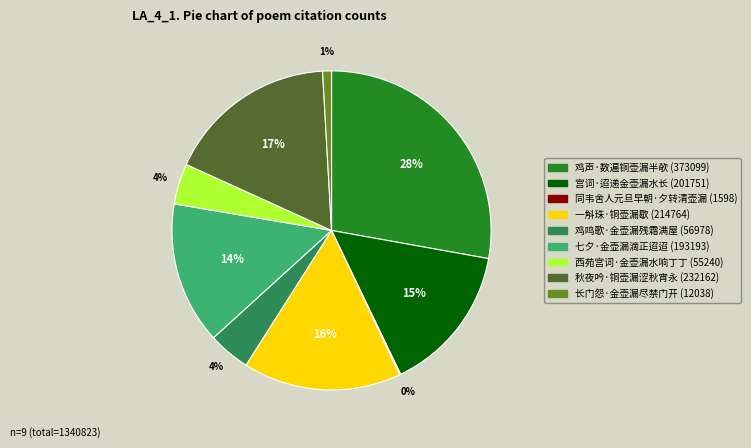

Combined, do 一斛珠·铜壶漏歇 and 鸡鸣歌·金壶漏残霜满屋 account for over 50%?

No